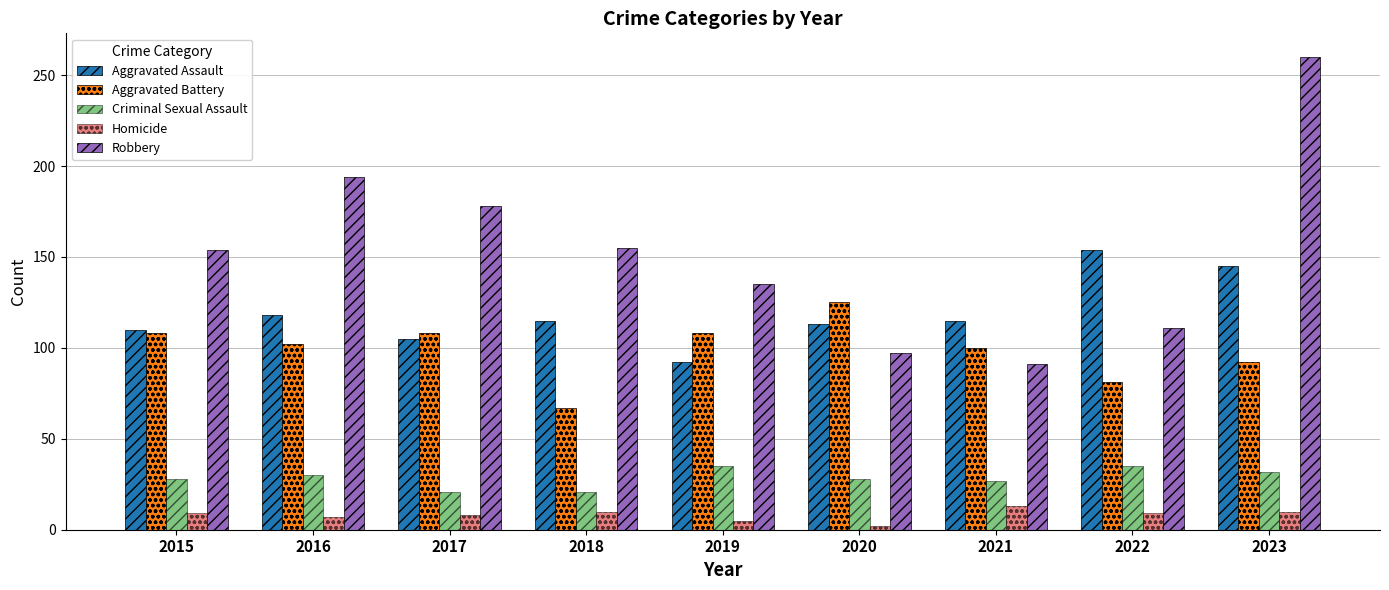

Which series has the widest spread of values?

Robbery